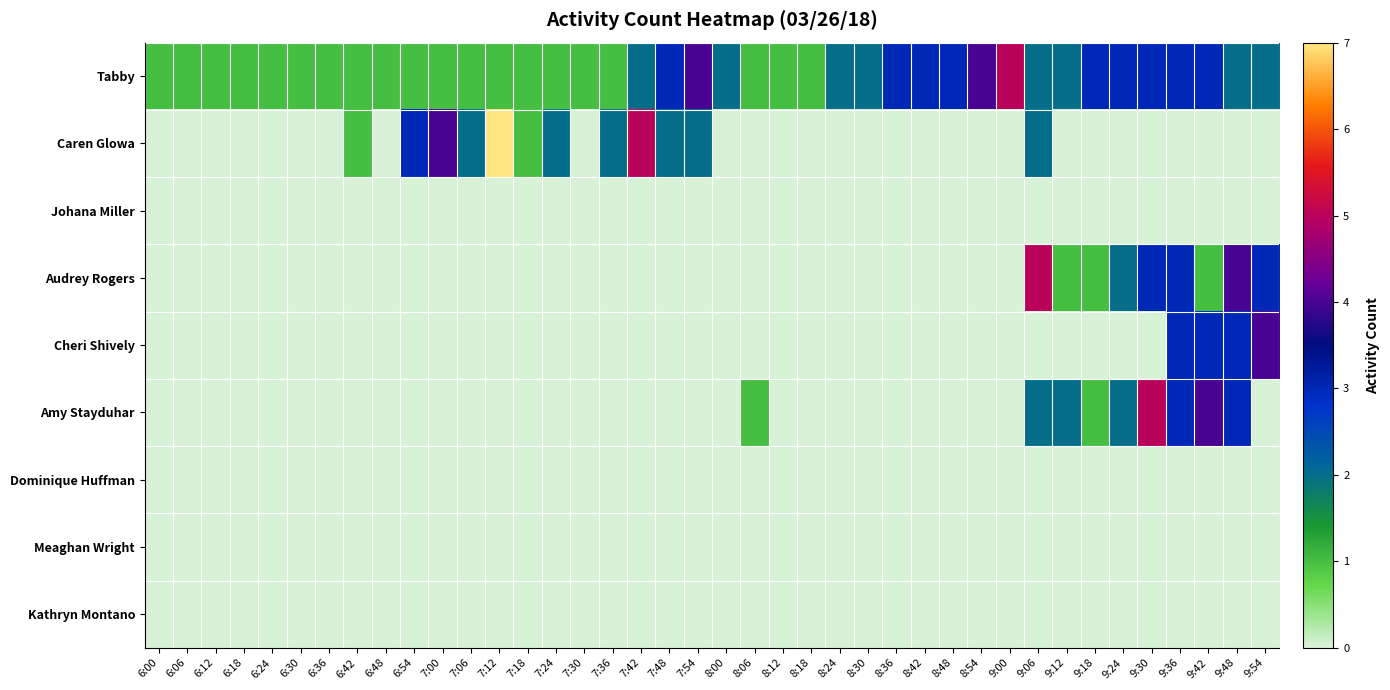

Reading right to left, what are all the values shown in this chart?

Tabby: 9:54=2	9:48=2	9:42=3	9:36=3	9:30=3	9:24=3	9:18=3	9:12=2	9:06=2	9:00=5	8:54=4	8:48=3	8:42=3	8:36=3	8:30=2	8:24=2	8:18=1	8:12=1	8:06=1	8:00=2	7:54=4	7:48=3	7:42=2	7:36=1	7:30=1	7:24=1	7:18=1	7:12=1	7:06=1	7:00=1	6:54=1	6:48=1	6:42=1	6:36=1	6:30=1	6:24=1	6:18=1	6:12=1	6:06=1	6:00=1
Caren Glowa: 9:54=0	9:48=0	9:42=0	9:36=0	9:30=0	9:24=0	9:18=0	9:12=0	9:06=2	9:00=0	8:54=0	8:48=0	8:42=0	8:36=0	8:30=0	8:24=0	8:18=0	8:12=0	8:06=0	8:00=0	7:54=2	7:48=2	7:42=5	7:36=2	7:30=0	7:24=2	7:18=1	7:12=7	7:06=2	7:00=4	6:54=3	6:48=0	6:42=1	6:36=0	6:30=0	6:24=0	6:18=0	6:12=0	6:06=0	6:00=0
Johana Miller: 9:54=0	9:48=0	9:42=0	9:36=0	9:30=0	9:24=0	9:18=0	9:12=0	9:06=0	9:00=0	8:54=0	8:48=0	8:42=0	8:36=0	8:30=0	8:24=0	8:18=0	8:12=0	8:06=0	8:00=0	7:54=0	7:48=0	7:42=0	7:36=0	7:30=0	7:24=0	7:18=0	7:12=0	7:06=0	7:00=0	6:54=0	6:48=0	6:42=0	6:36=0	6:30=0	6:24=0	6:18=0	6:12=0	6:06=0	6:00=0
Audrey Rogers: 9:54=3	9:48=4	9:42=1	9:36=3	9:30=3	9:24=2	9:18=1	9:12=1	9:06=5	9:00=0	8:54=0	8:48=0	8:42=0	8:36=0	8:30=0	8:24=0	8:18=0	8:12=0	8:06=0	8:00=0	7:54=0	7:48=0	7:42=0	7:36=0	7:30=0	7:24=0	7:18=0	7:12=0	7:06=0	7:00=0	6:54=0	6:48=0	6:42=0	6:36=0	6:30=0	6:24=0	6:18=0	6:12=0	6:06=0	6:00=0
Cheri Shively: 9:54=4	9:48=3	9:42=3	9:36=3	9:30=0	9:24=0	9:18=0	9:12=0	9:06=0	9:00=0	8:54=0	8:48=0	8:42=0	8:36=0	8:30=0	8:24=0	8:18=0	8:12=0	8:06=0	8:00=0	7:54=0	7:48=0	7:42=0	7:36=0	7:30=0	7:24=0	7:18=0	7:12=0	7:06=0	7:00=0	6:54=0	6:48=0	6:42=0	6:36=0	6:30=0	6:24=0	6:18=0	6:12=0	6:06=0	6:00=0
Amy Stayduhar: 9:54=0	9:48=3	9:42=4	9:36=3	9:30=5	9:24=2	9:18=1	9:12=2	9:06=2	9:00=0	8:54=0	8:48=0	8:42=0	8:36=0	8:30=0	8:24=0	8:18=0	8:12=0	8:06=1	8:00=0	7:54=0	7:48=0	7:42=0	7:36=0	7:30=0	7:24=0	7:18=0	7:12=0	7:06=0	7:00=0	6:54=0	6:48=0	6:42=0	6:36=0	6:30=0	6:24=0	6:18=0	6:12=0	6:06=0	6:00=0
Dominique Huffman: 9:54=0	9:48=0	9:42=0	9:36=0	9:30=0	9:24=0	9:18=0	9:12=0	9:06=0	9:00=0	8:54=0	8:48=0	8:42=0	8:36=0	8:30=0	8:24=0	8:18=0	8:12=0	8:06=0	8:00=0	7:54=0	7:48=0	7:42=0	7:36=0	7:30=0	7:24=0	7:18=0	7:12=0	7:06=0	7:00=0	6:54=0	6:48=0	6:42=0	6:36=0	6:30=0	6:24=0	6:18=0	6:12=0	6:06=0	6:00=0
Meaghan Wright: 9:54=0	9:48=0	9:42=0	9:36=0	9:30=0	9:24=0	9:18=0	9:12=0	9:06=0	9:00=0	8:54=0	8:48=0	8:42=0	8:36=0	8:30=0	8:24=0	8:18=0	8:12=0	8:06=0	8:00=0	7:54=0	7:48=0	7:42=0	7:36=0	7:30=0	7:24=0	7:18=0	7:12=0	7:06=0	7:00=0	6:54=0	6:48=0	6:42=0	6:36=0	6:30=0	6:24=0	6:18=0	6:12=0	6:06=0	6:00=0
Kathryn Montano: 9:54=0	9:48=0	9:42=0	9:36=0	9:30=0	9:24=0	9:18=0	9:12=0	9:06=0	9:00=0	8:54=0	8:48=0	8:42=0	8:36=0	8:30=0	8:24=0	8:18=0	8:12=0	8:06=0	8:00=0	7:54=0	7:48=0	7:42=0	7:36=0	7:30=0	7:24=0	7:18=0	7:12=0	7:06=0	7:00=0	6:54=0	6:48=0	6:42=0	6:36=0	6:30=0	6:24=0	6:18=0	6:12=0	6:06=0	6:00=0